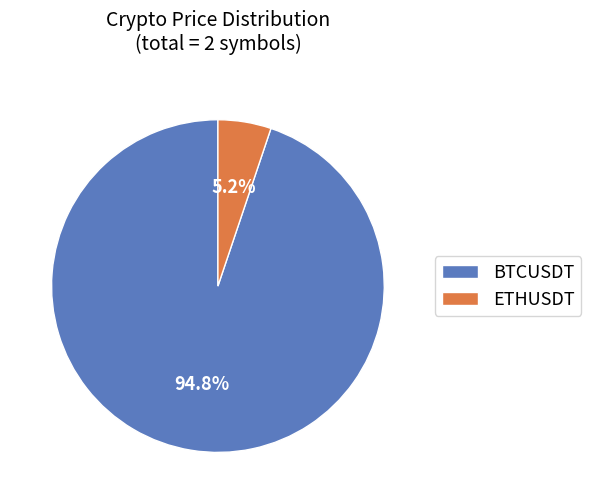

What is the smallest slice in the pie chart?

ETHUSDT